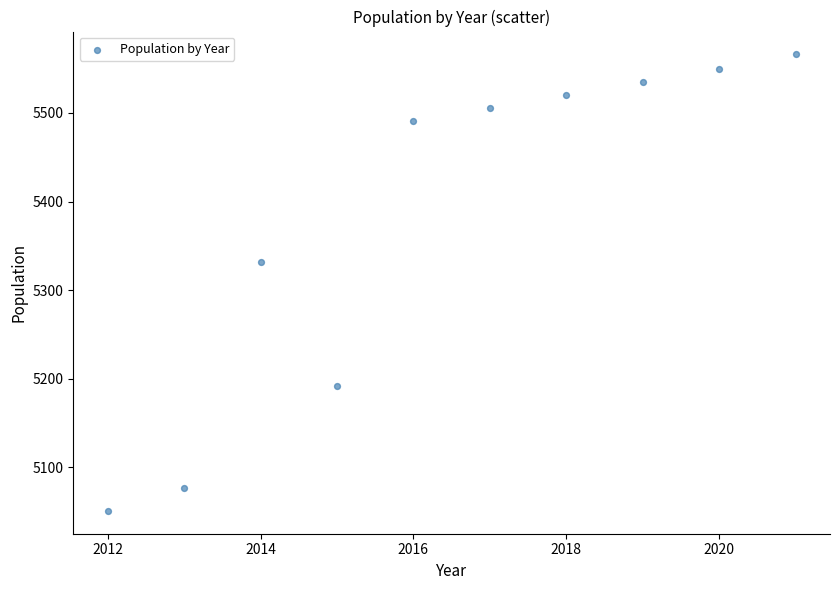

What Y value in the scatter plot is closest to 5308?

5332